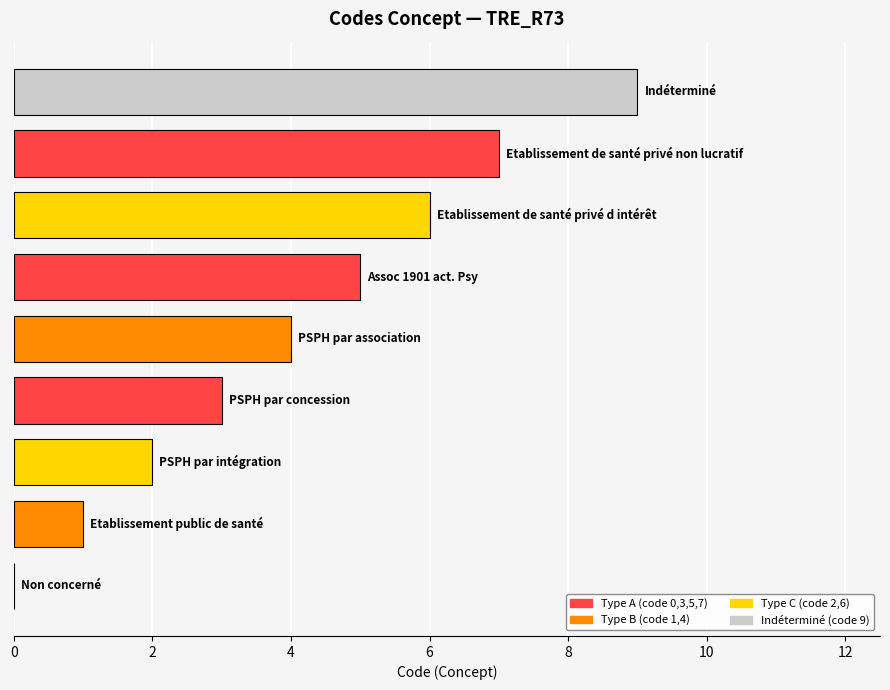

What is the greatest value displayed?

9